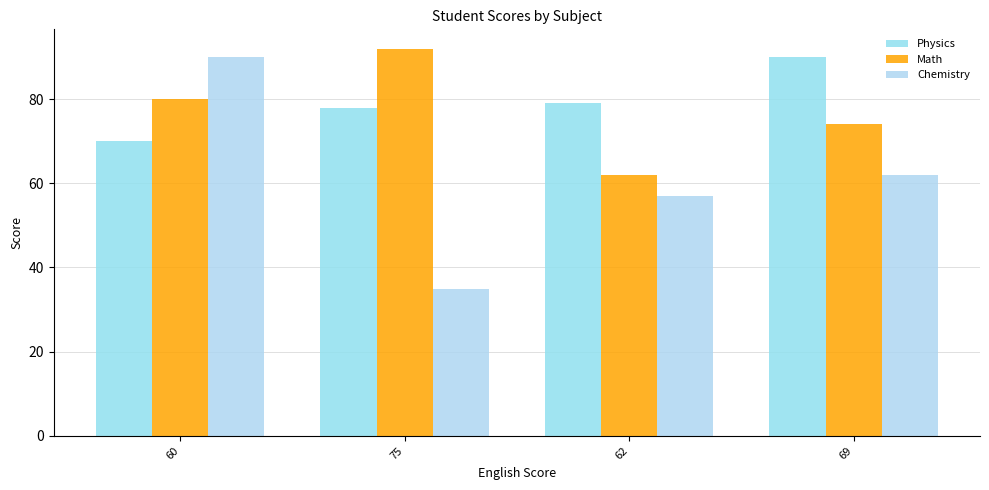

True or false: Physics has a value of 78 at 75.

True